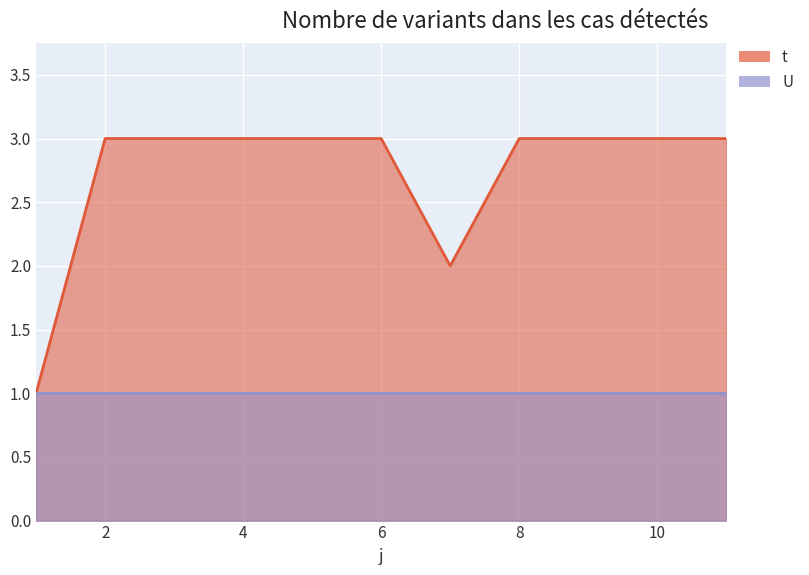

Between 1 and 2, which is larger?

2